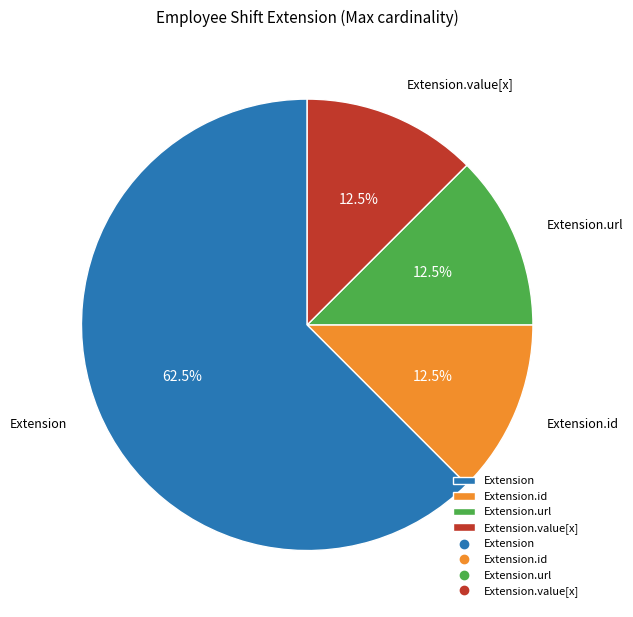

Is there a majority slice in this chart?

Yes